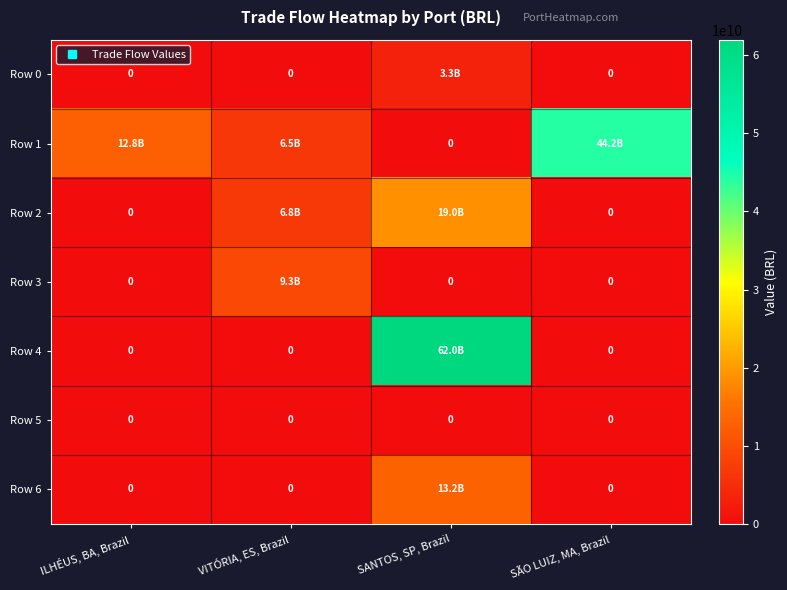

List the series in order of their peak value, lowest first.

Row 5, Row 0, Row 3, Row 6, Row 2, Row 1, Row 4